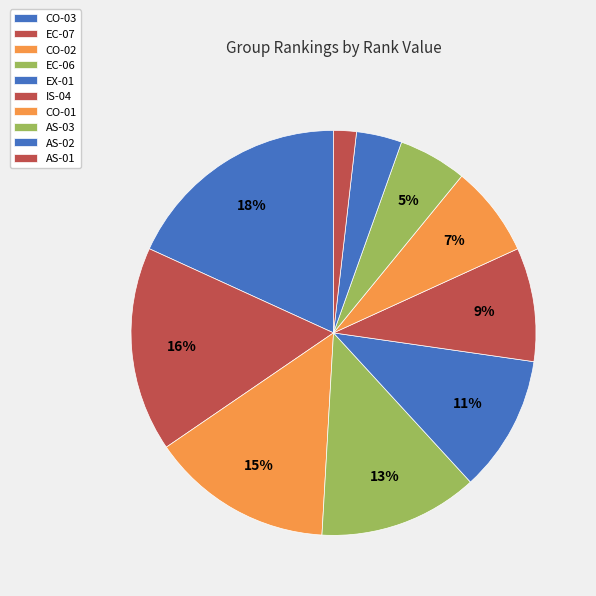

Do EX-01 and EC-06 together represent more than half of the pie?

No